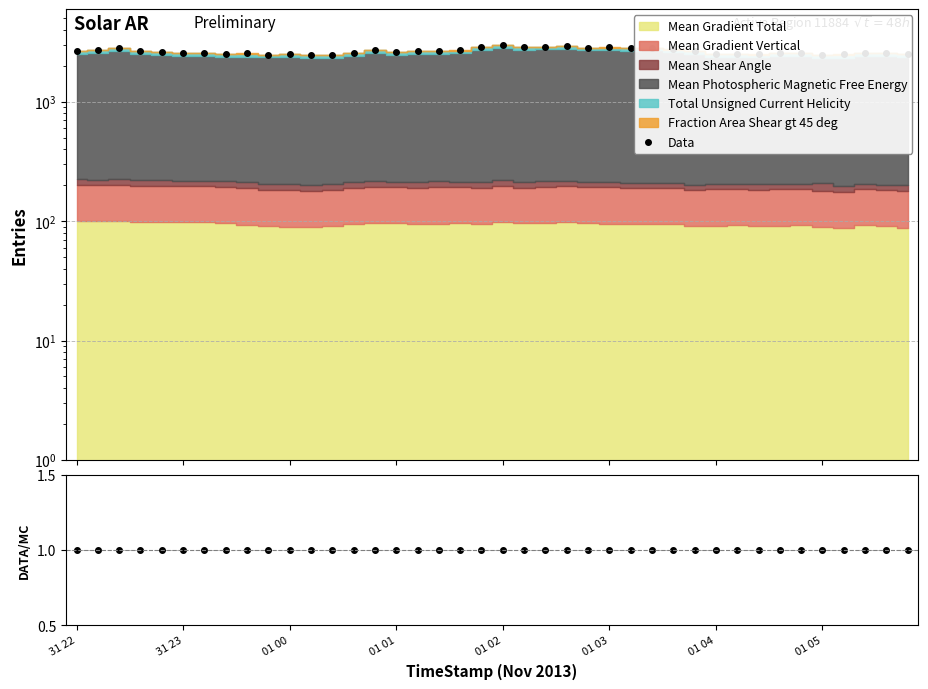

At which category is the sum across all series the highest?

01 02